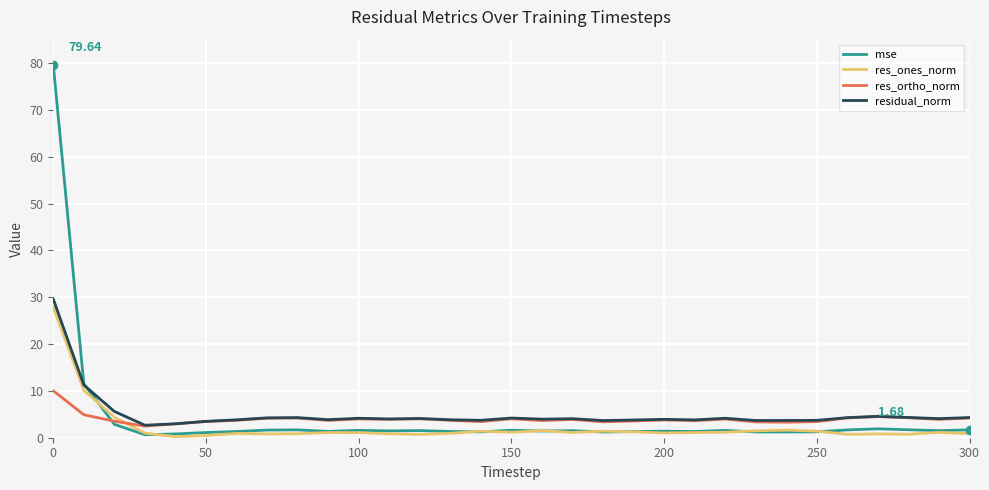

Which series has the widest spread of values?

mse